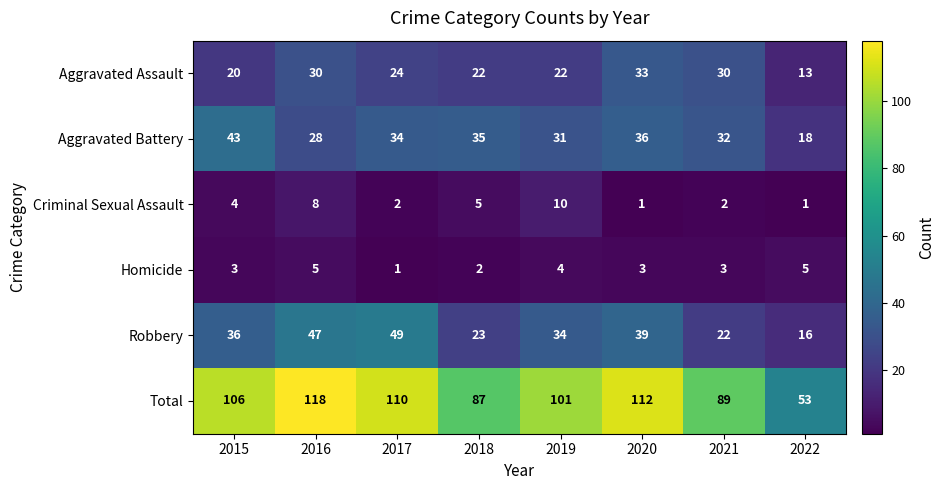

Rank the series at 2015 from lowest to highest value.

Homicide, Criminal Sexual Assault, Aggravated Assault, Robbery, Aggravated Battery, Total